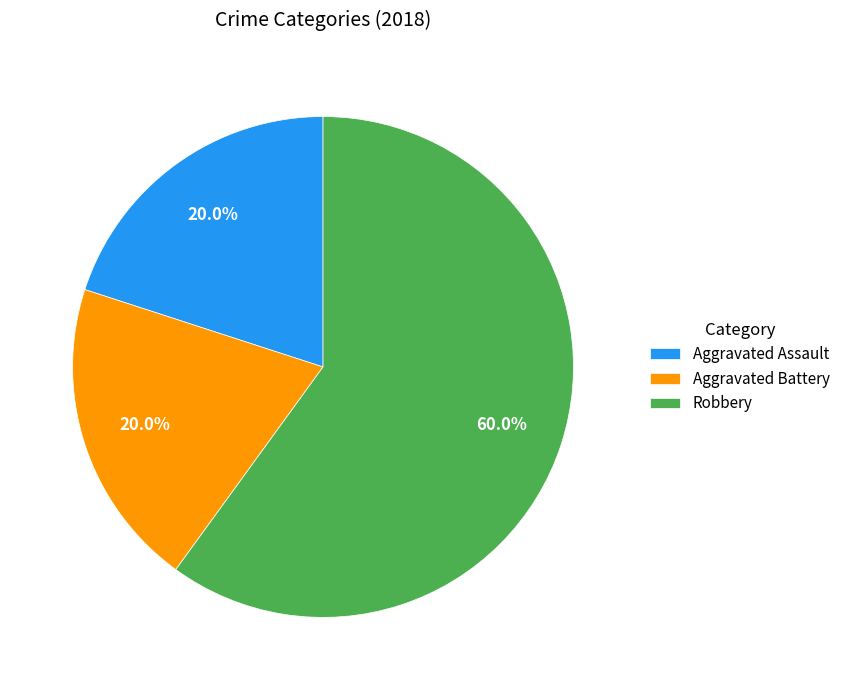

The Aggravated Assault slice represents 20% of the pie. True or false?

True